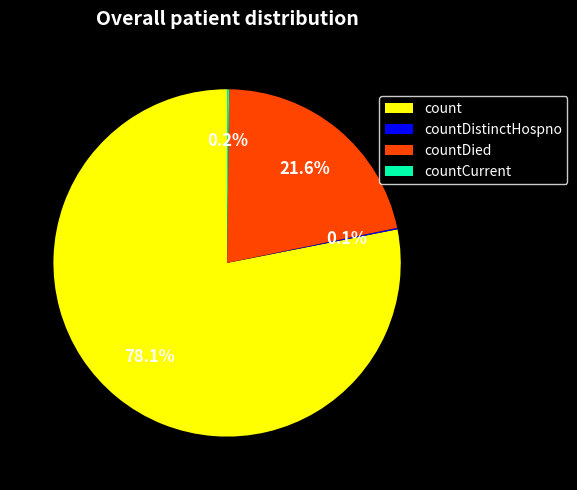

Does count represent more than half of the total?

Yes